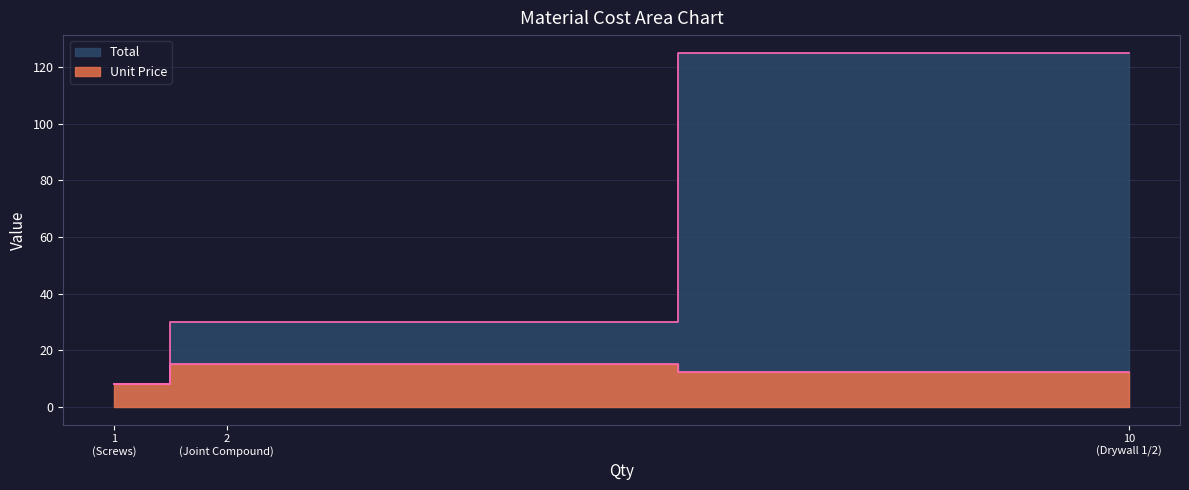

How many Unit Price values are between 8 and 15?

3